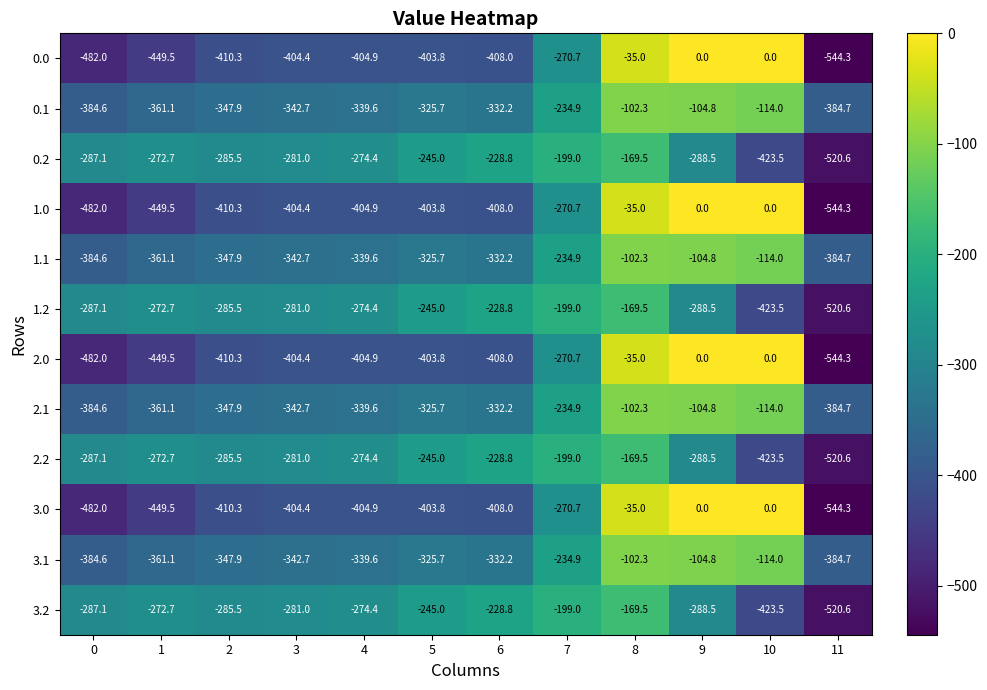

Rank the categories by 0.1 value from lowest to highest.

11, 0, 1, 2, 3, 4, 6, 5, 7, 10, 9, 8